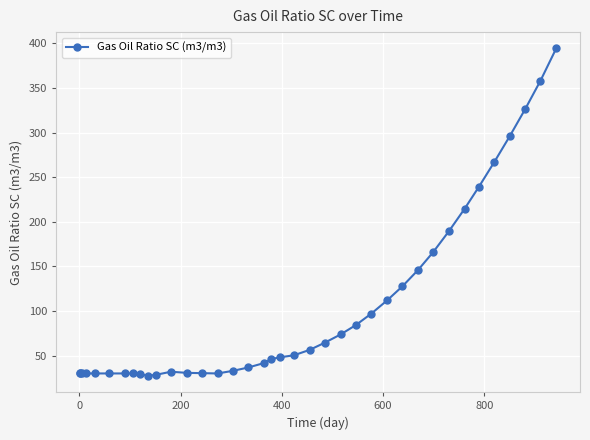

How many data points are less than 48?

19